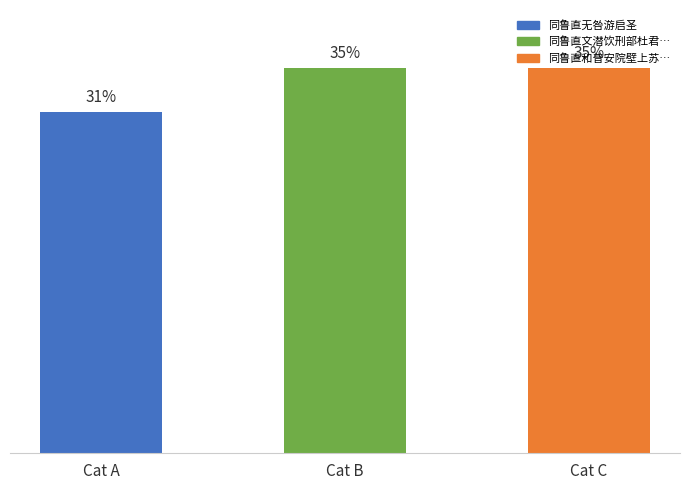

Does the chart contain any negative values?

No